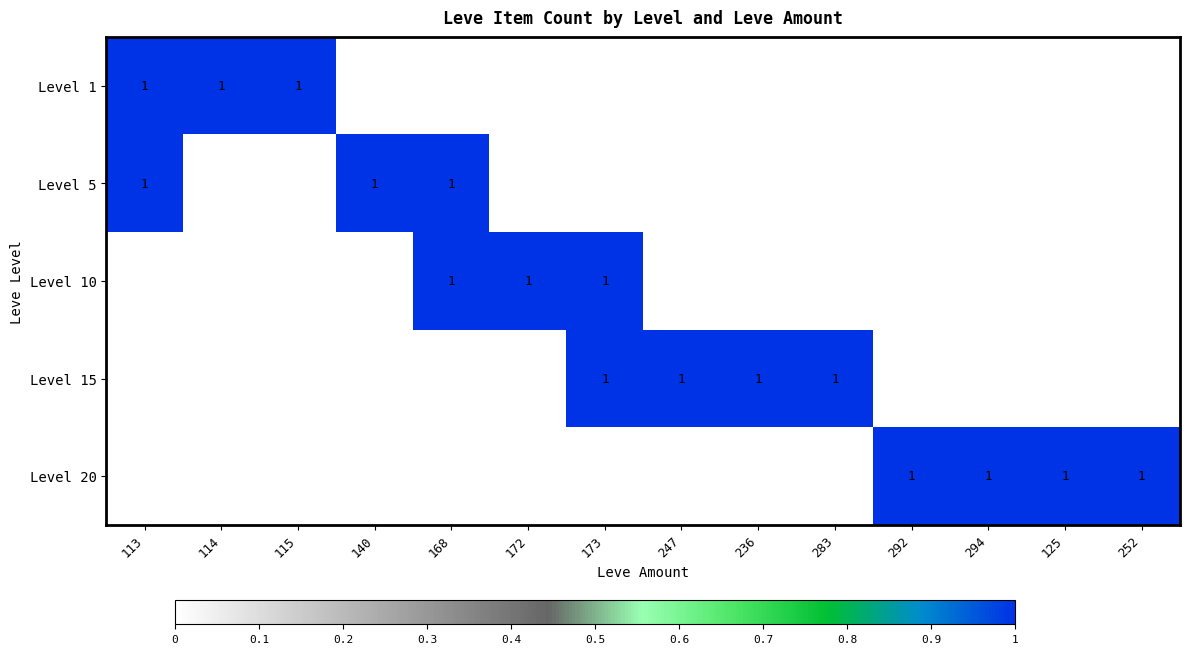

The value of Level 20 at 125 is 1. True or false?

True